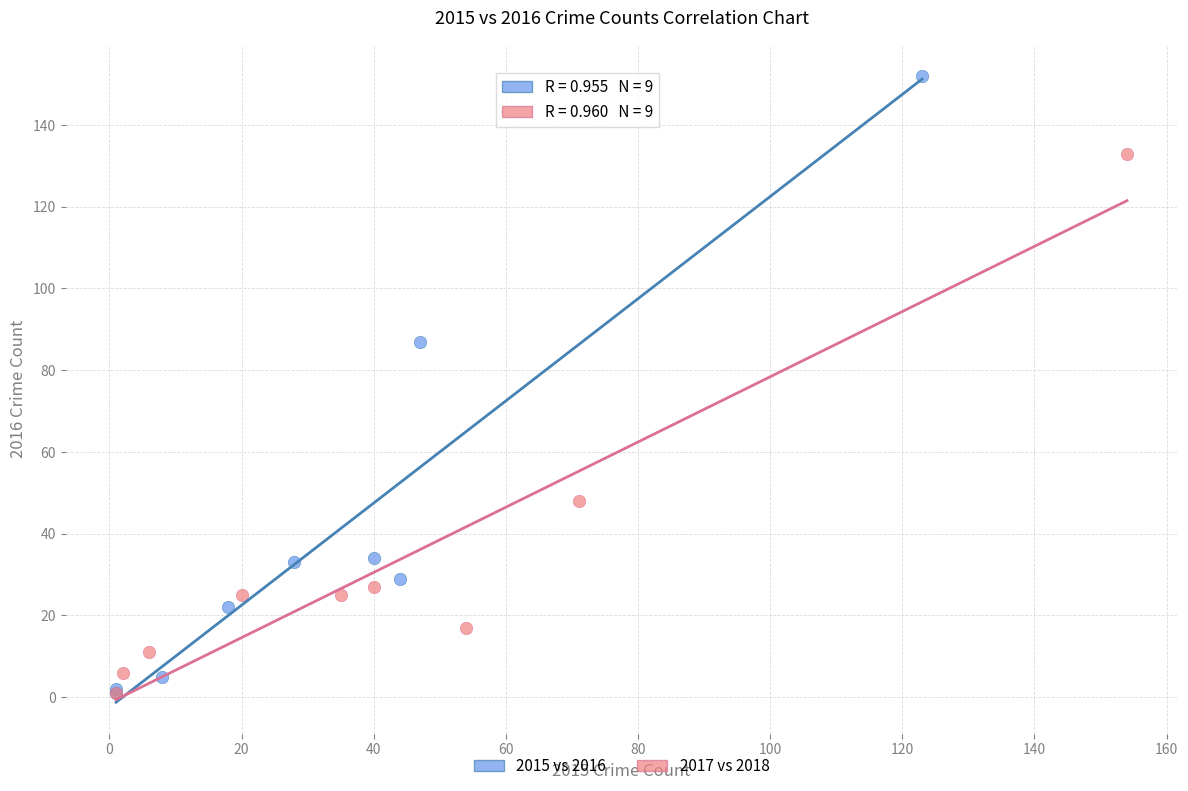

Which series contains the highest Y value?

2015 vs 2016